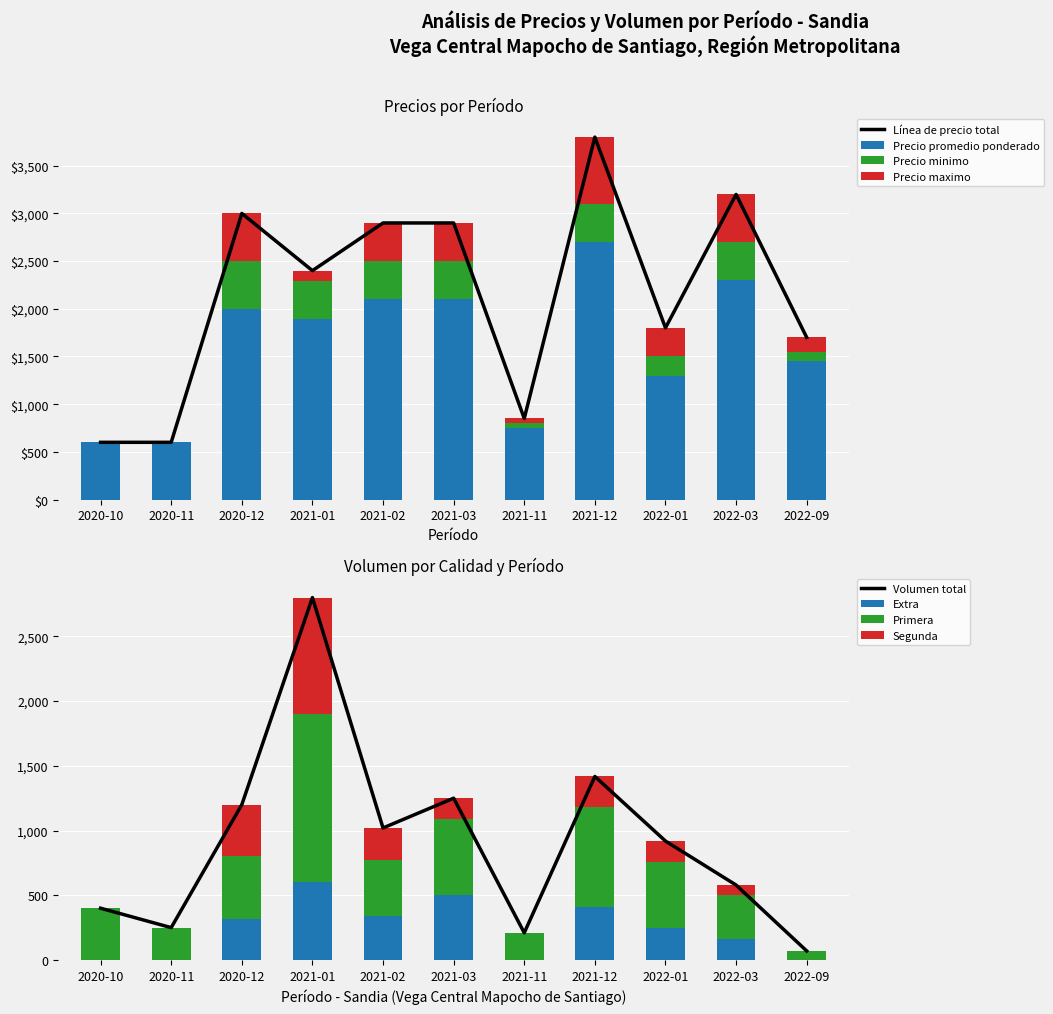

What is the highest value of the Precio promedio ponderado series?

2700